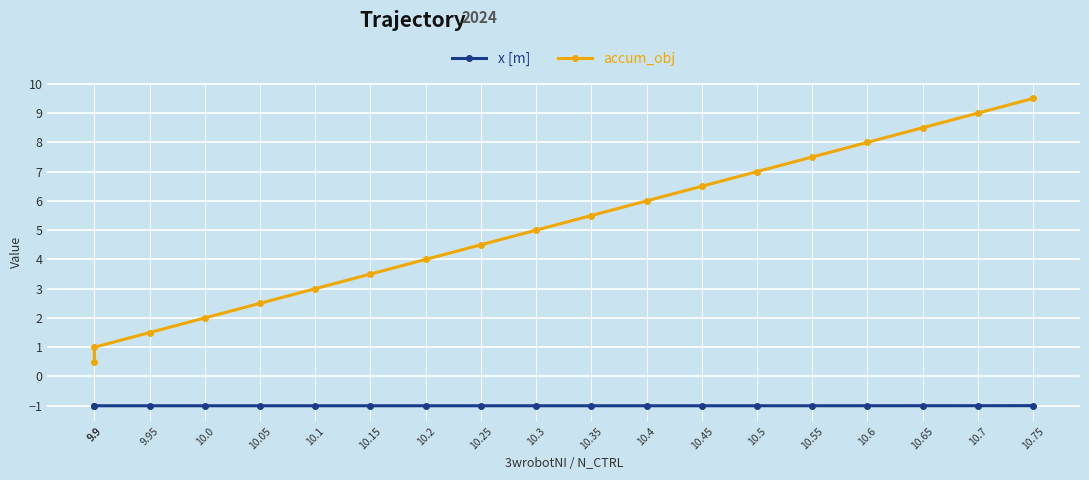

True or false: accum_obj has more than 2 points higher than both neighbors.

False